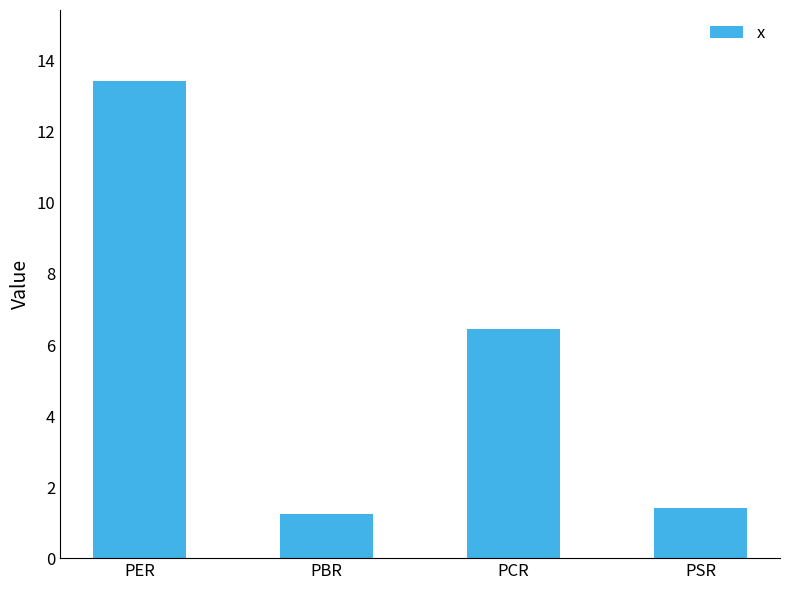

Does the chart contain any negative values?

No